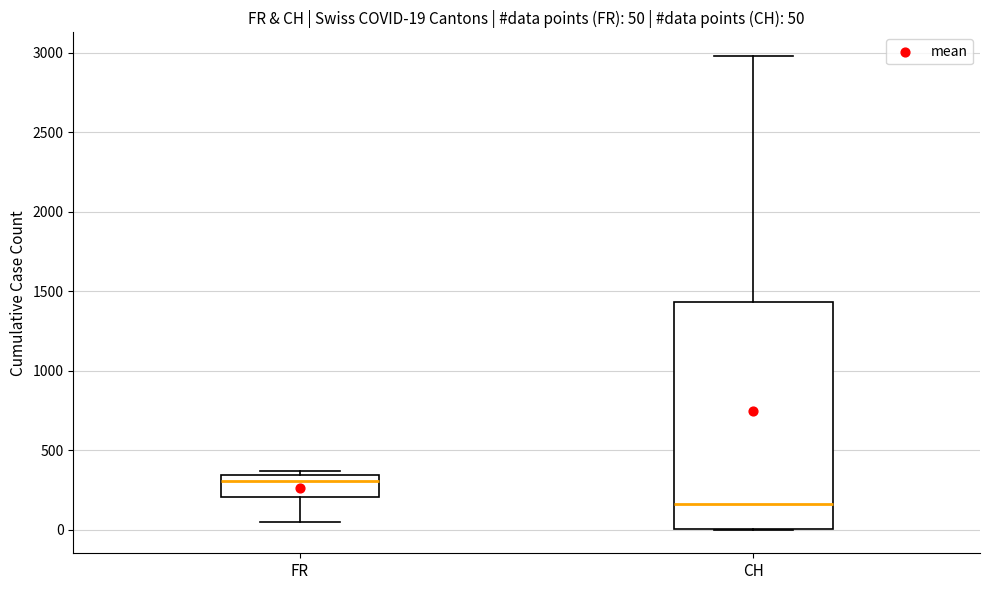

Which box has the highest median line?

FR